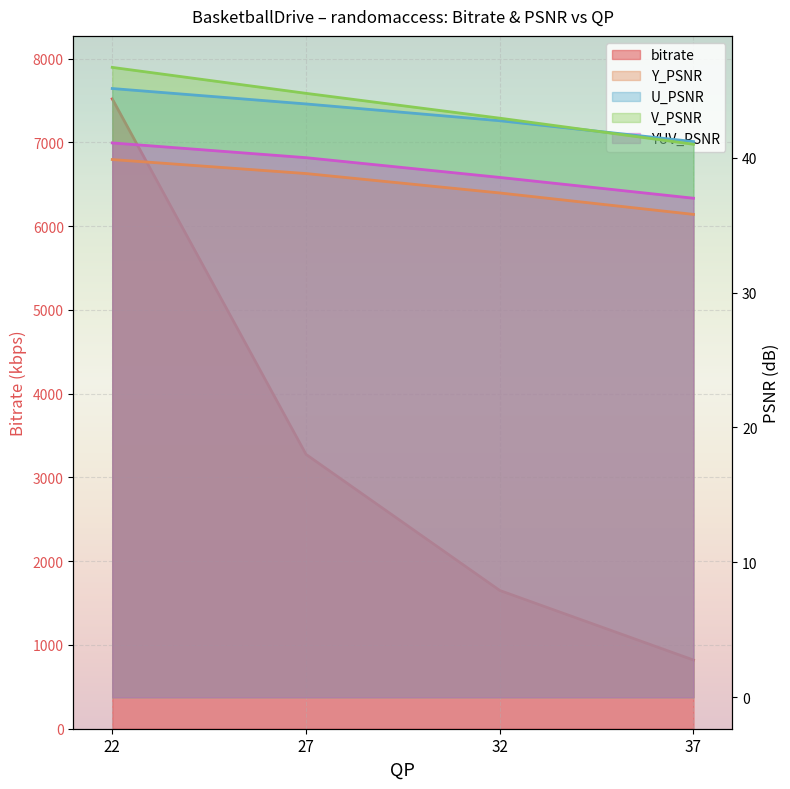

What is the greatest value displayed?

7519.4